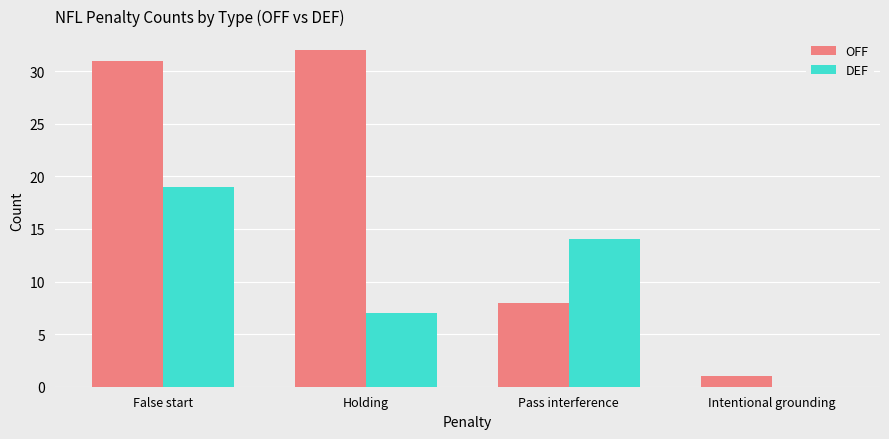

How many groups of bars are there?

4